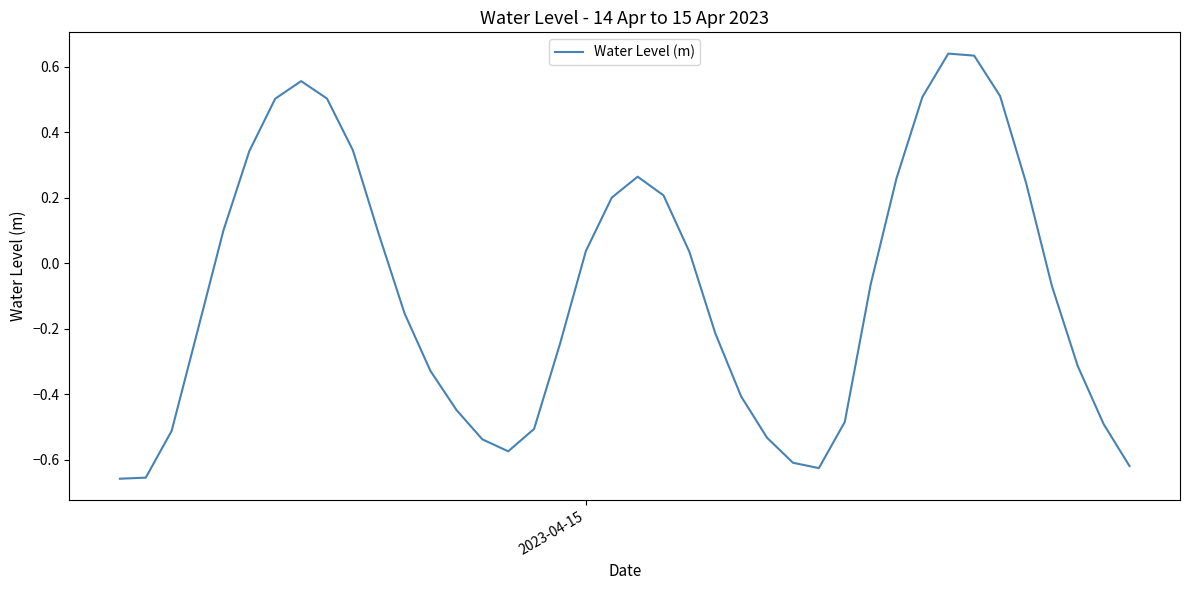

How many values are above zero?

18